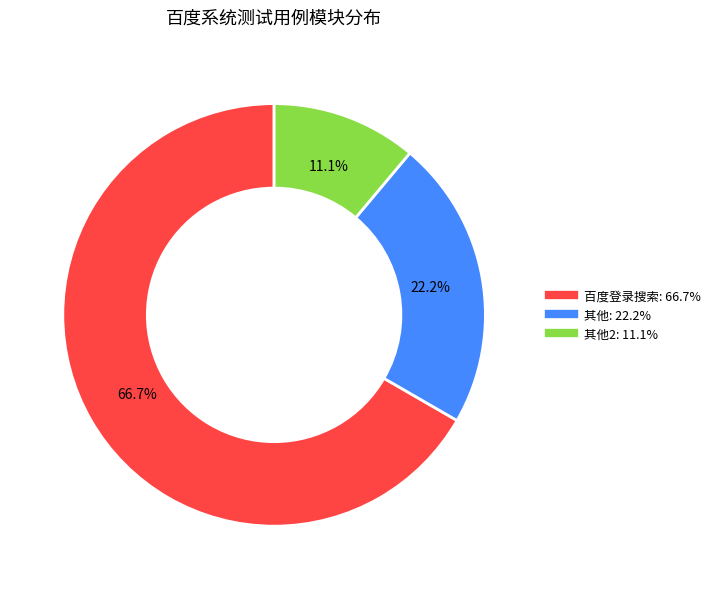

Does any single category account for the majority?

Yes